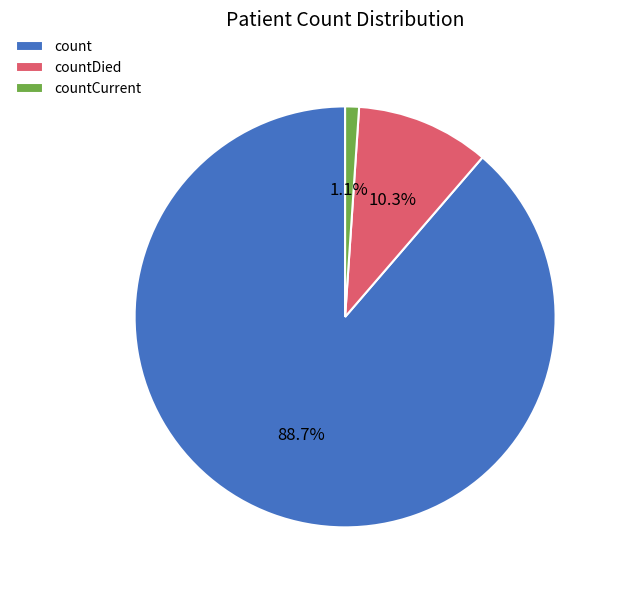

How many slices are in this pie chart?

3